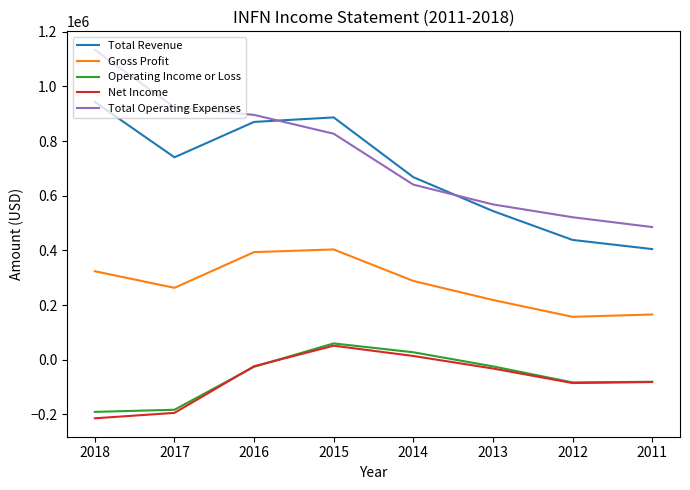

Which series has the widest spread of values?

Total Operating Expenses